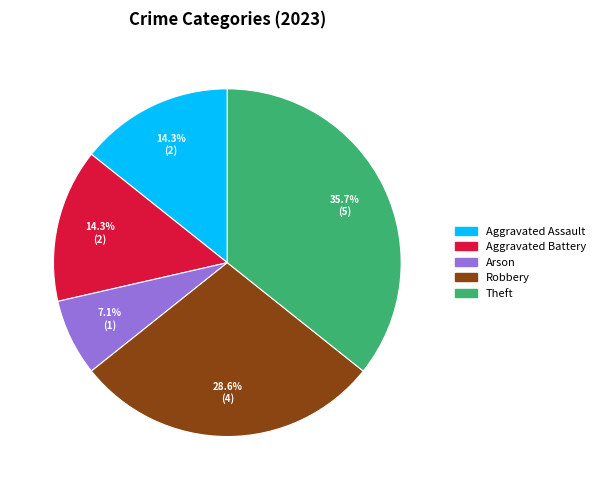

Between Robbery and Theft, which is larger?

Theft